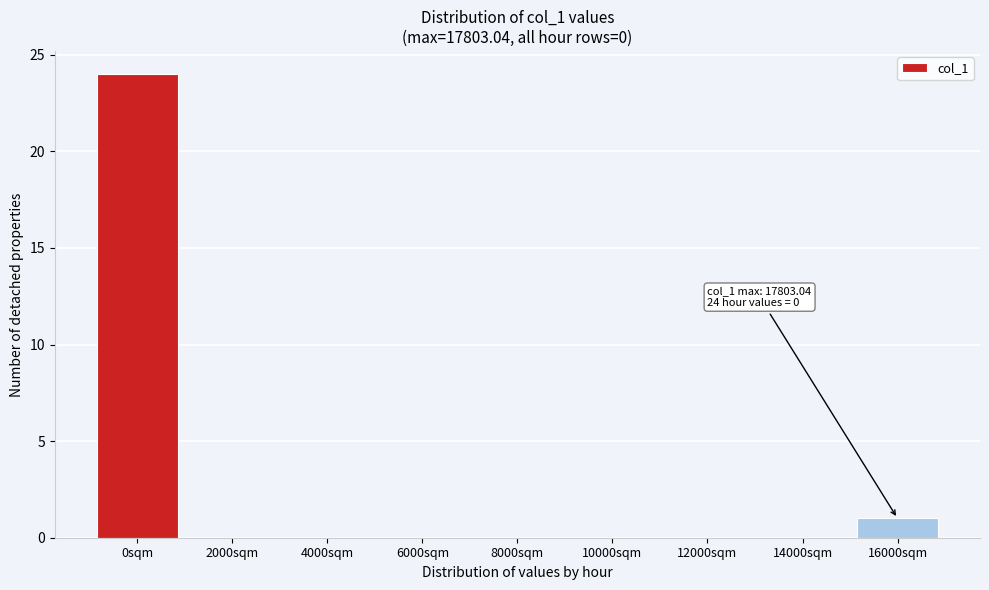

Reading left to right, what are all the values shown in this chart?

0sqm=24	2000sqm=0	4000sqm=0	6000sqm=0	8000sqm=0	10000sqm=0	12000sqm=0	14000sqm=0	16000sqm=1